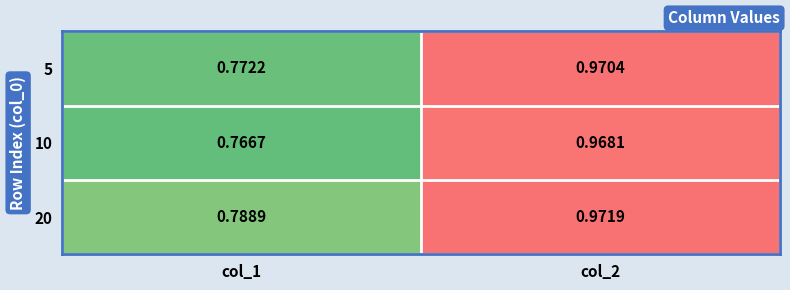

Is the value of 10 at col_1 greater than the value of 5 at col_2?

No